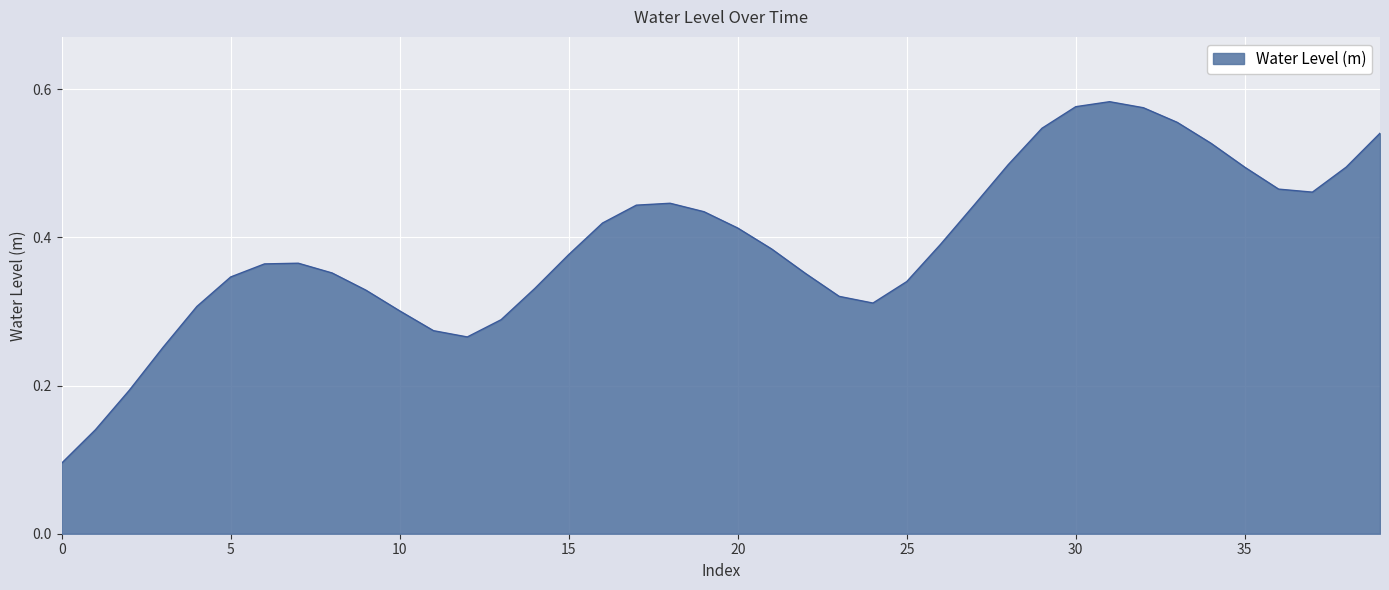

How many interior local valleys (lower than both neighbors) does the data have?

3